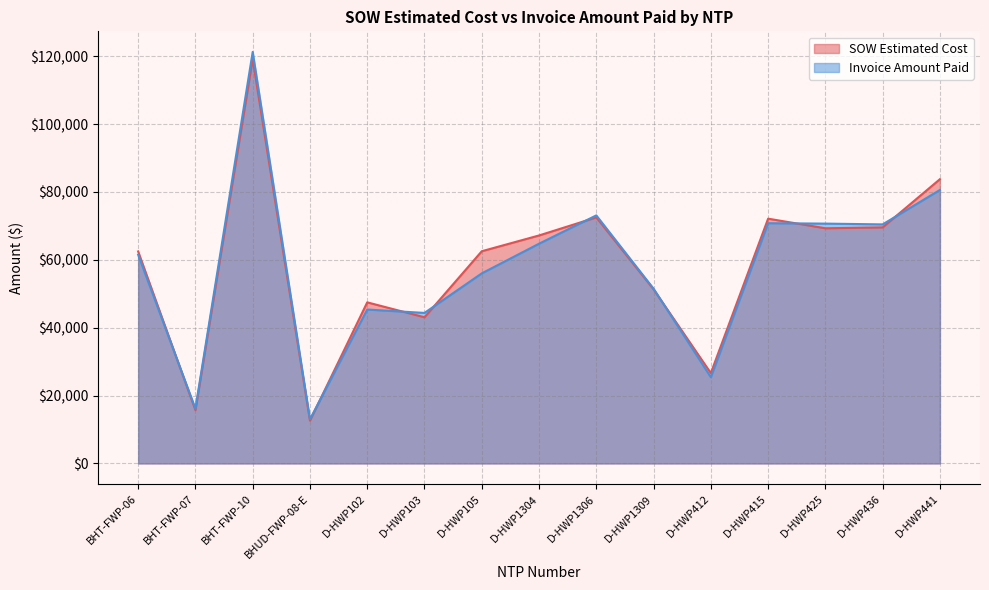

Between D-HWP415 and D-HWP102, which is larger?

D-HWP415